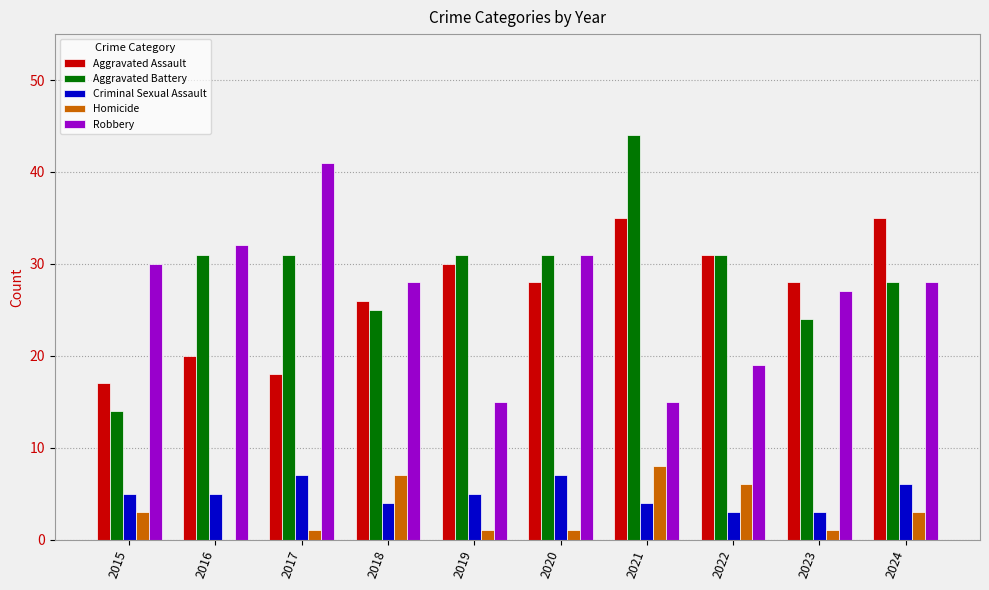

True or false: Robbery has a value of 26 at 2022.

False